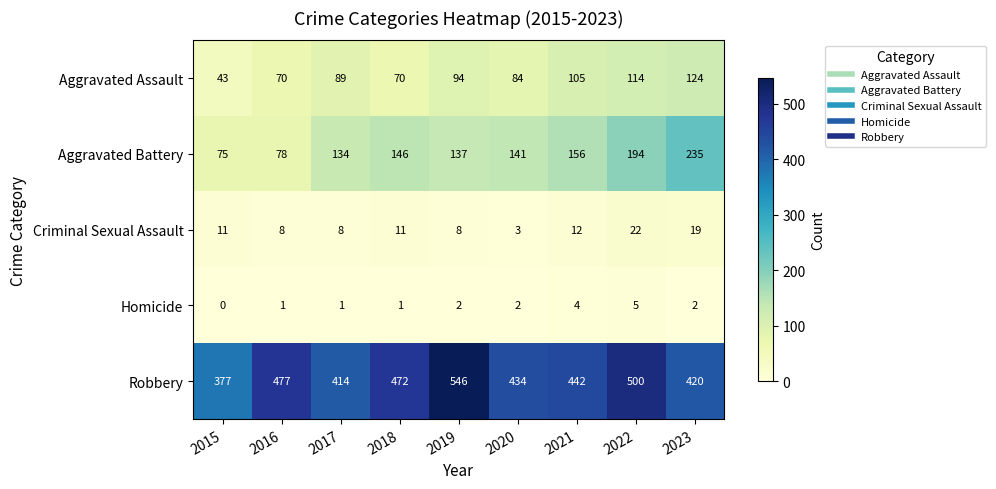

Which series has the largest range (max minus min)?

Robbery